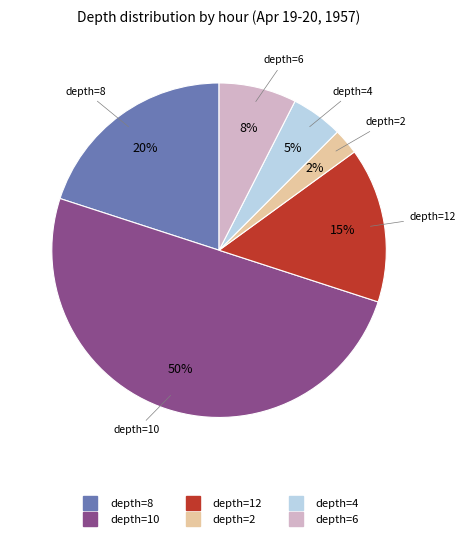

To the nearest percent, what is the average slice percentage?

17%